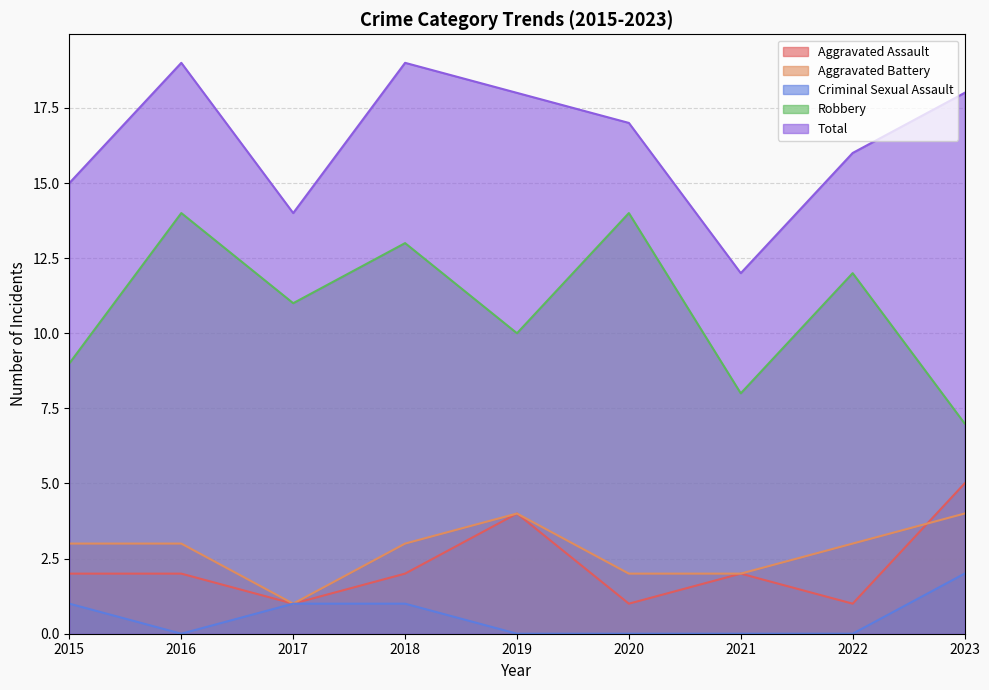

How many data points does each series have?

9